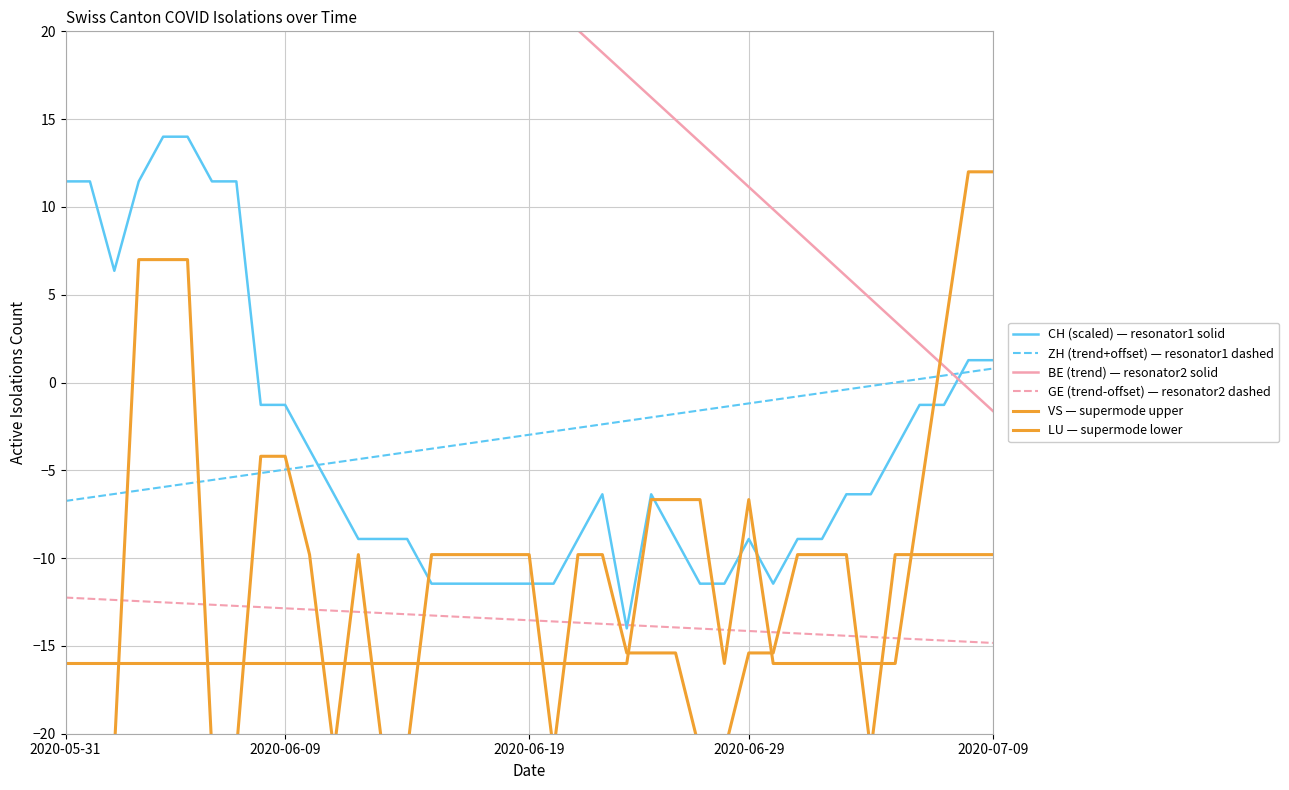

Rank the series at 23 from lowest to highest value.

VS — supermode upper, LU — supermode lower, CH (scaled) — resonator1 solid, GE (trend-offset) — resonator2 dashed, ZH (trend+offset) — resonator1 dashed, BE (trend) — resonator2 solid